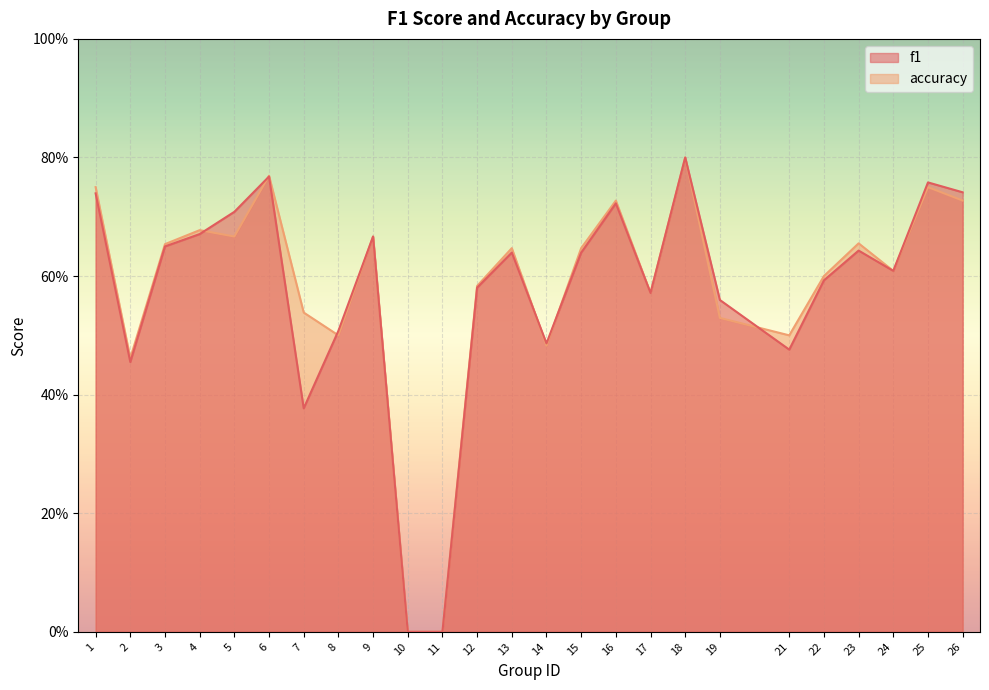

How many lines are shown in the chart?

2